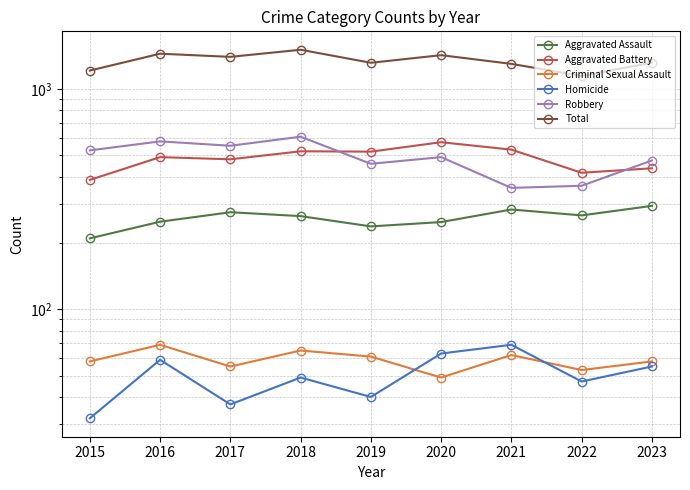

Which series has the largest range (max minus min)?

Total